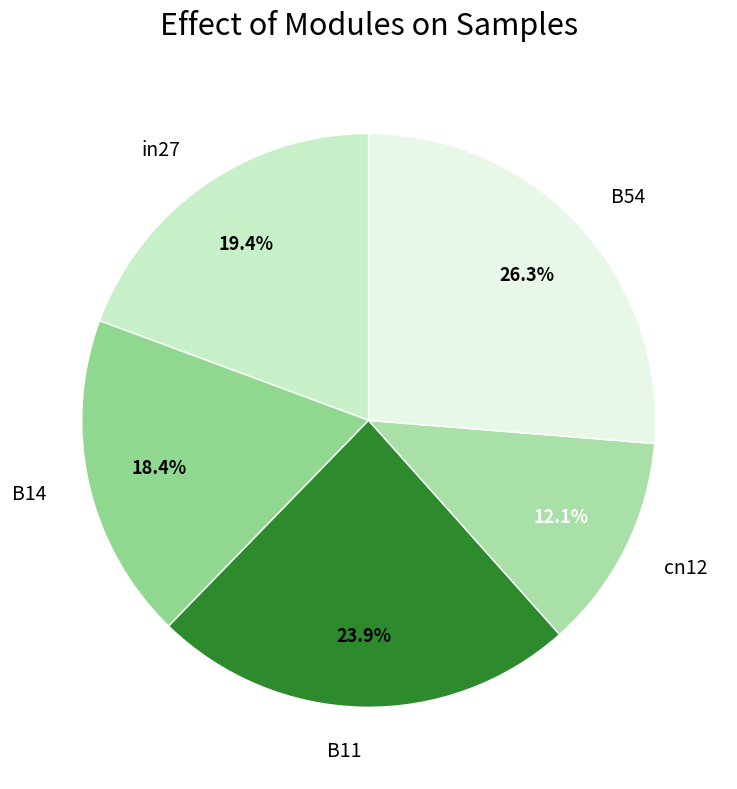

True or false: B14 accounts for 18% of the total.

True